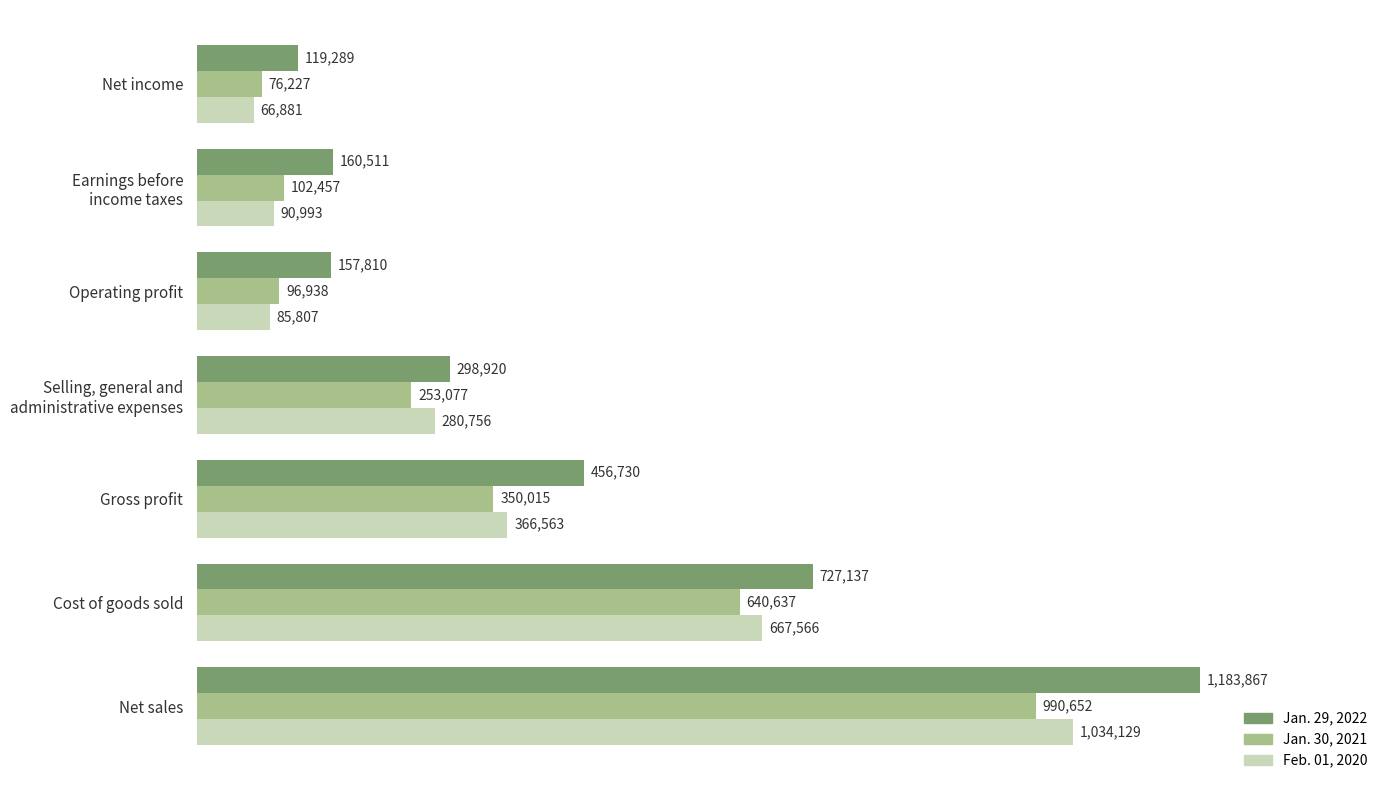

Which series has the widest spread of values?

Jan. 29, 2022